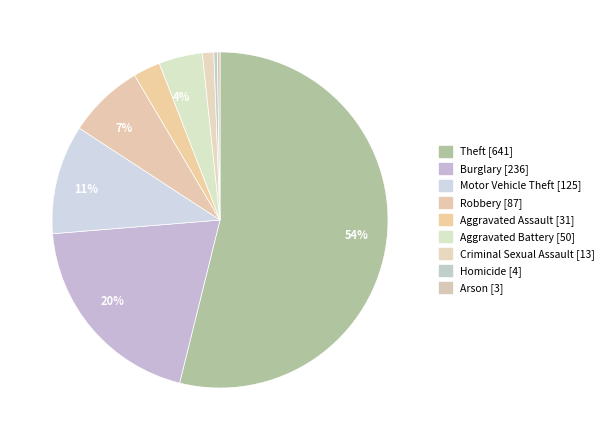

Which slice is the smallest?

Arson